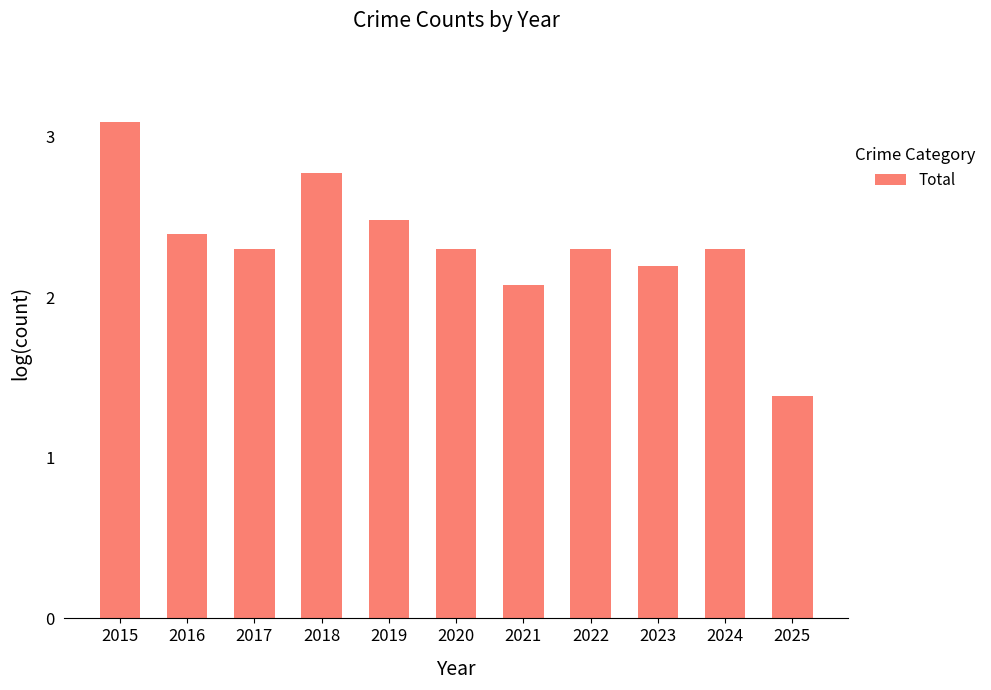

The value at 2019 is 1.4. True or false?

False